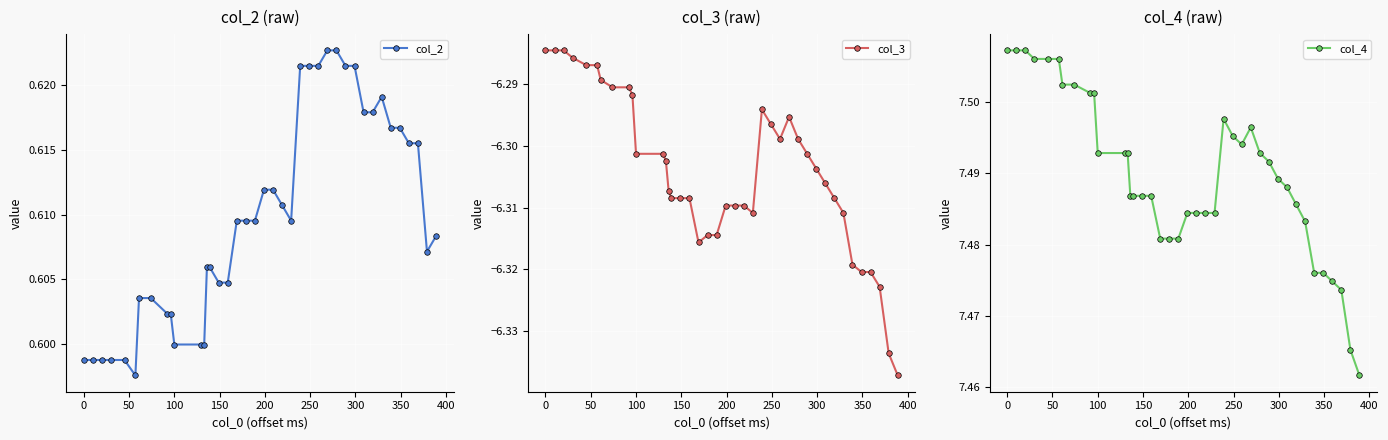

Count the col_2 values in the range 0 to 1.

40